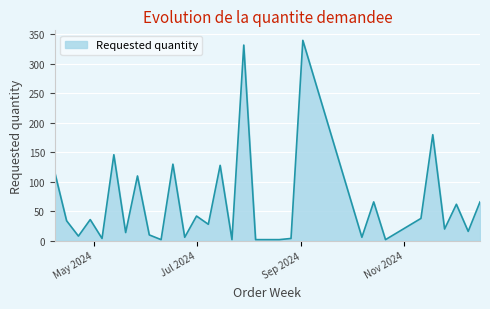

What is the difference between the maximum and minimum values?

338